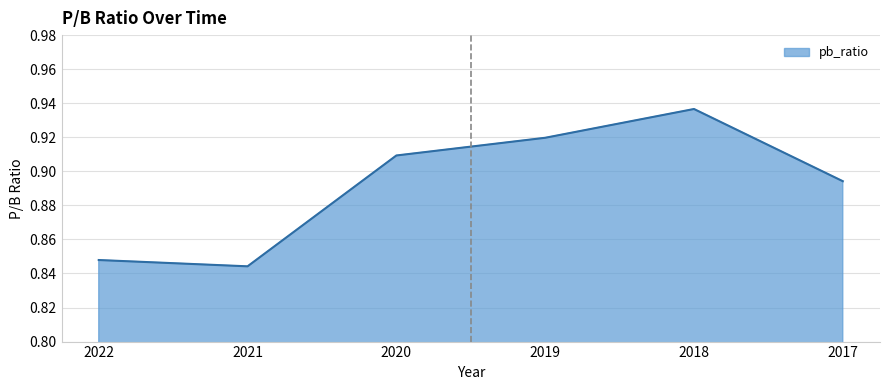

What is the change in value from 2022 to 2020?

+0.1